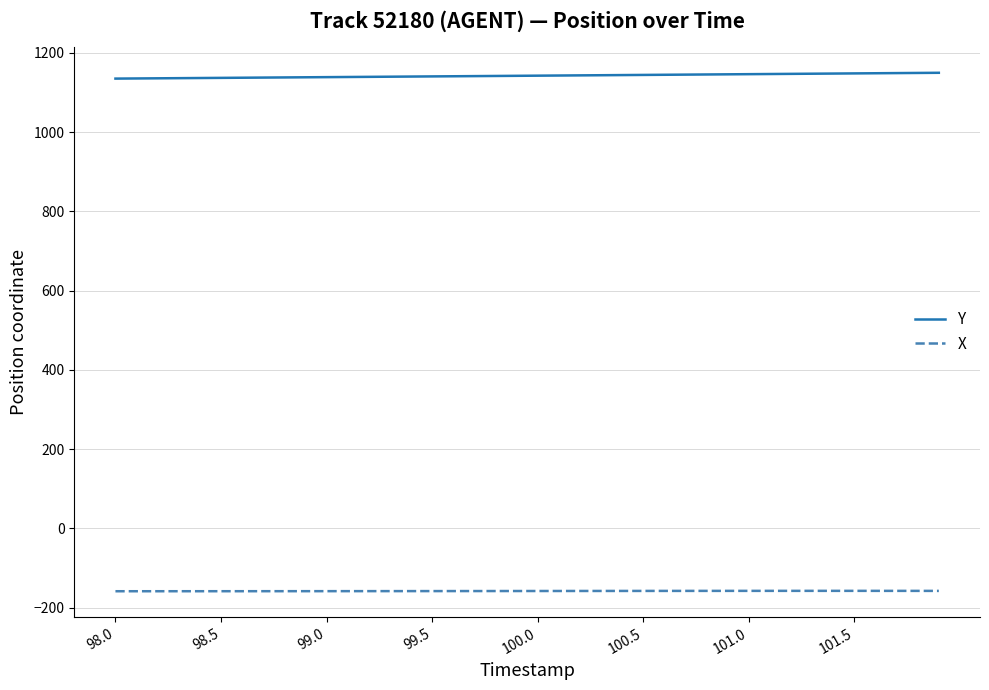

Rank the series by their average value, from lowest to highest.

X, Y